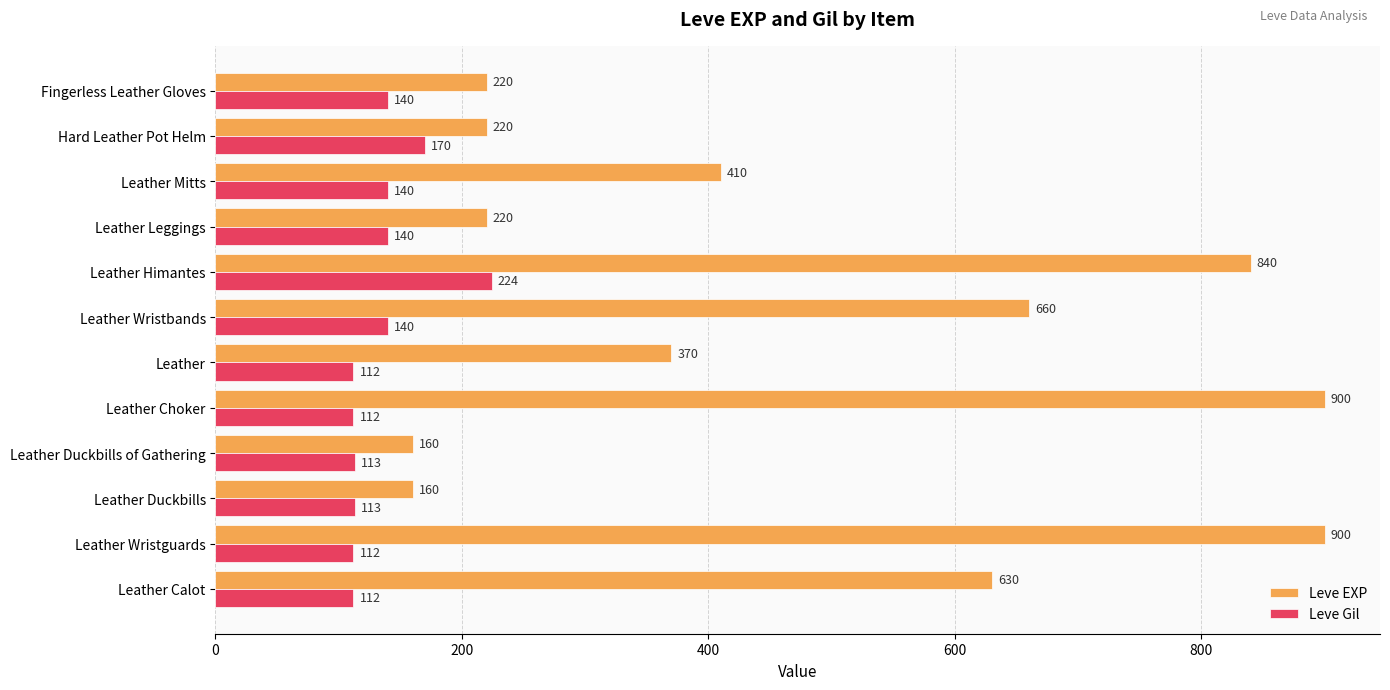

The Leve EXP series shows 410 at Leather Mitts. True or false?

True